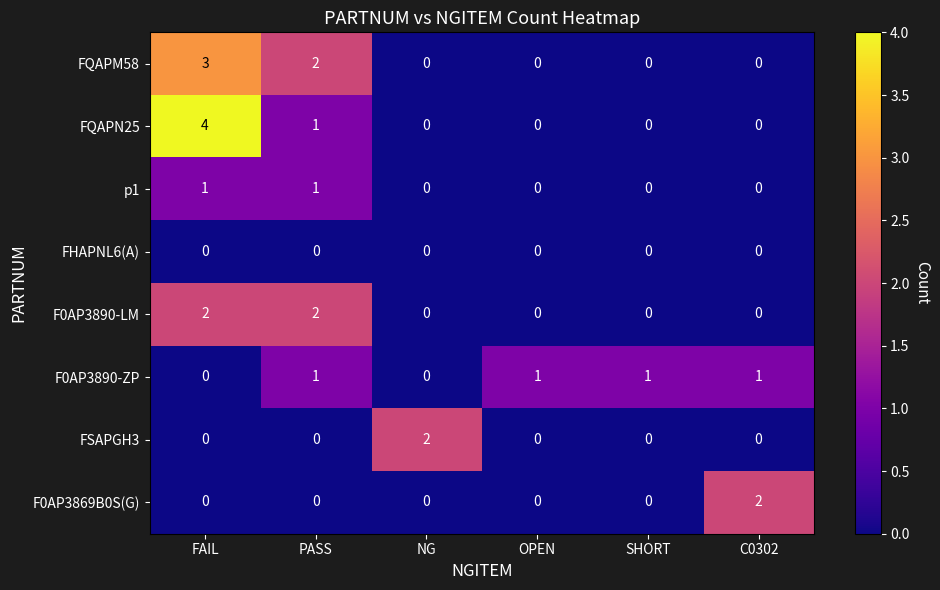

What is the sum of the FQAPM58 values at C0302 and FAIL?

3